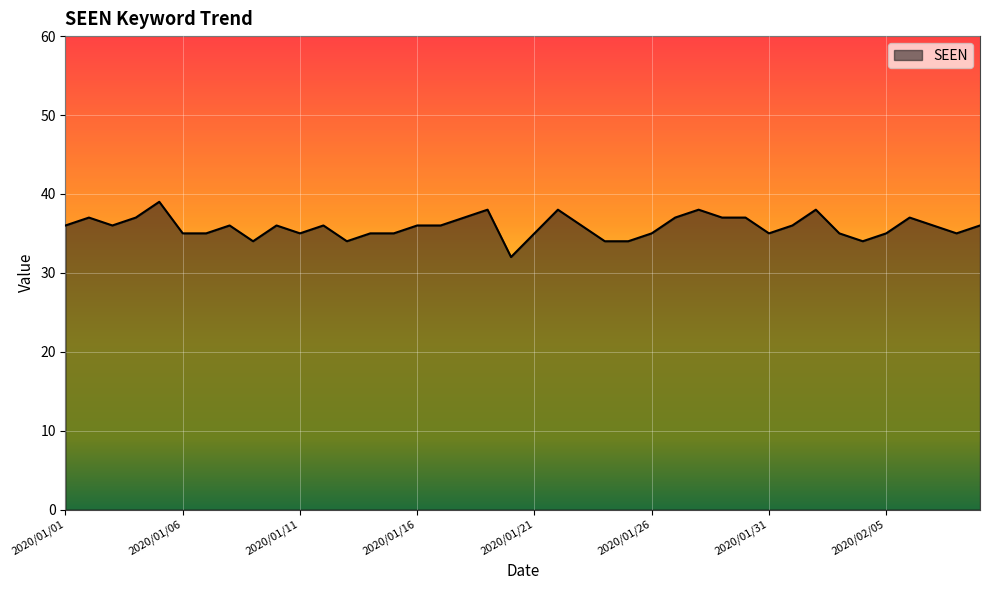

What is the difference between the maximum and minimum values?

7